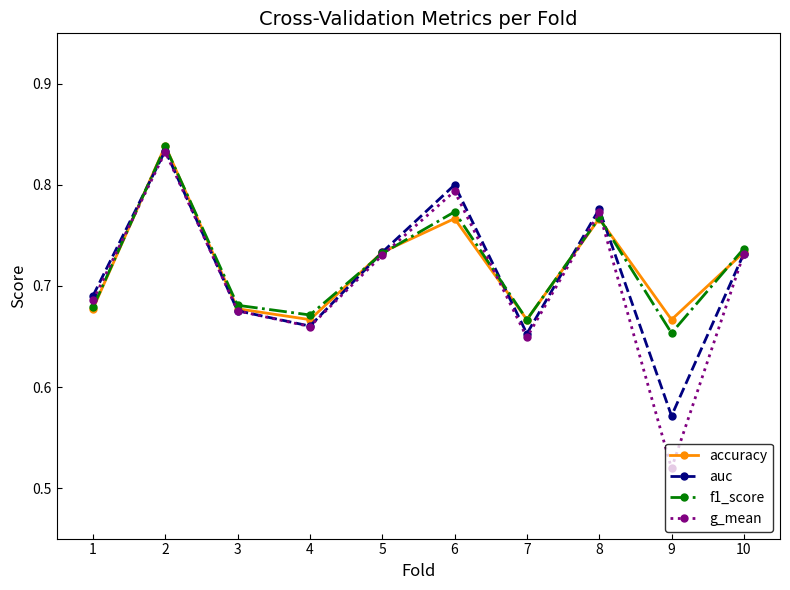

At which category is the sum across all series the highest?

2